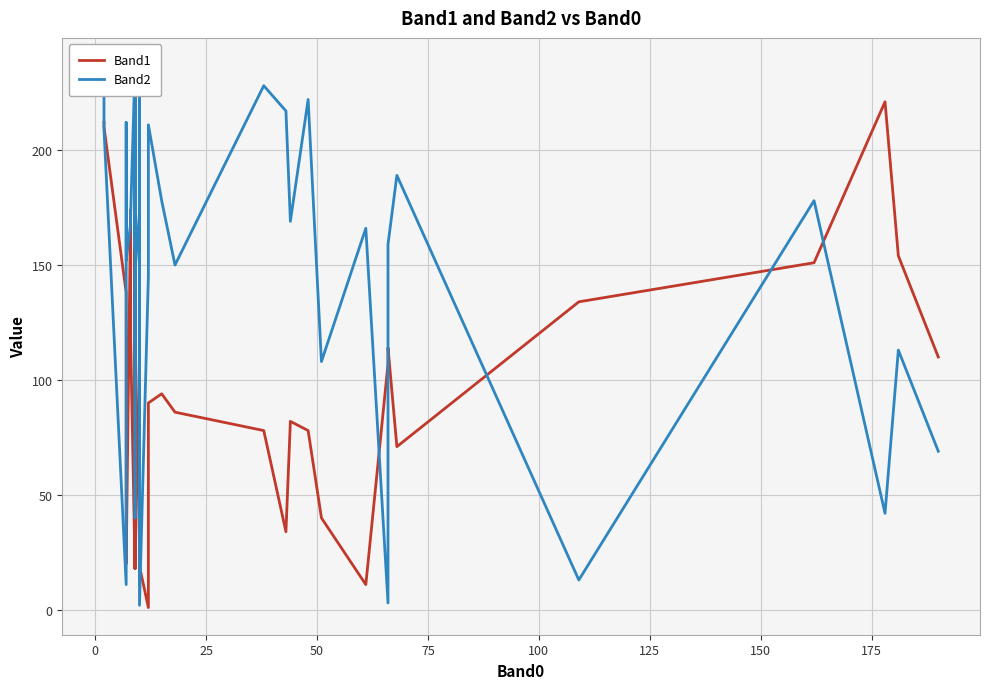

How many interior local peaks does the Band1 series have?

8